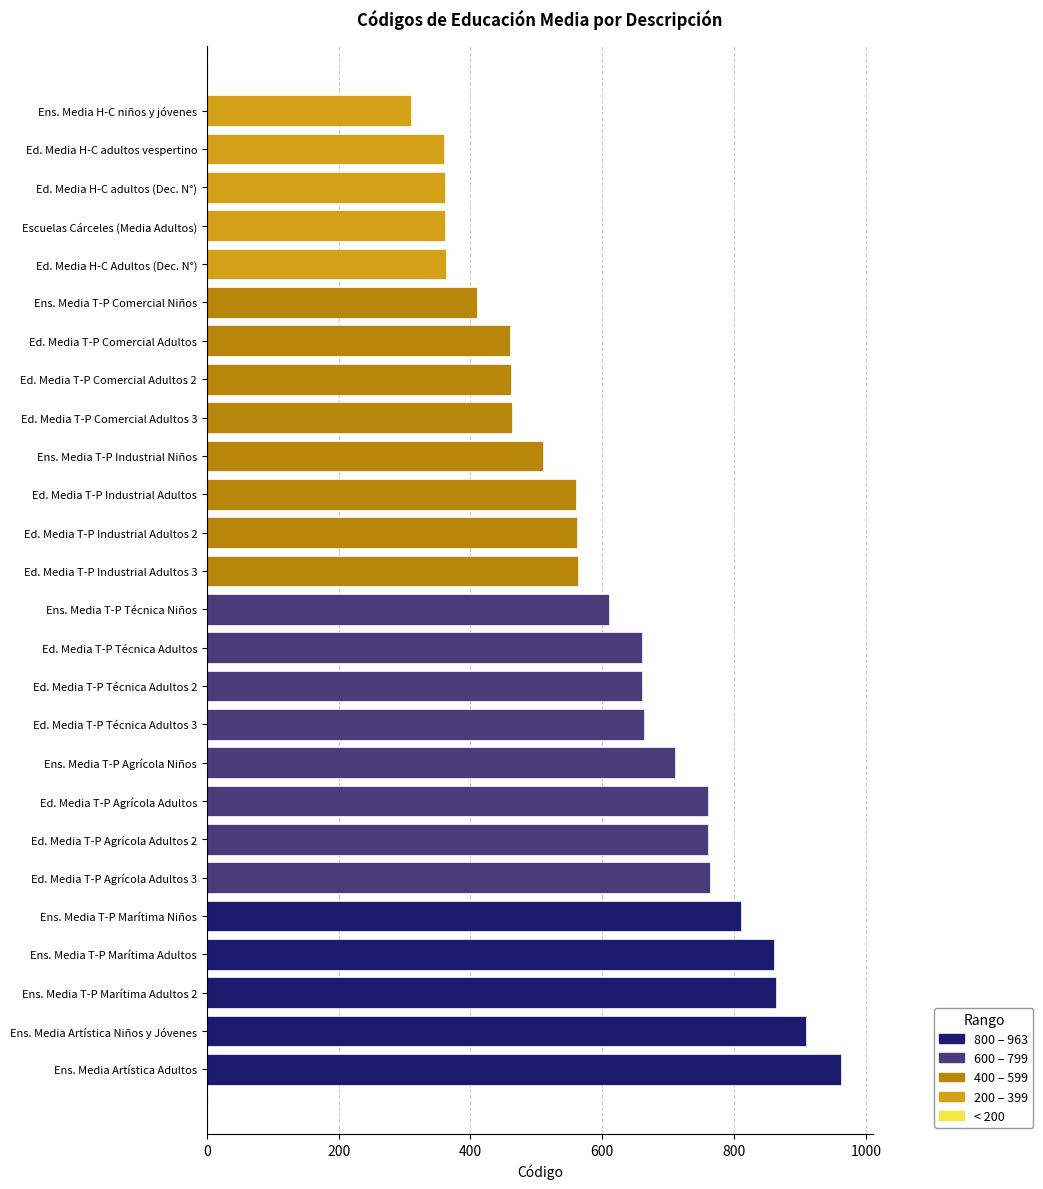

What is the difference between the values at Ed. Media T-P Industrial Adultos 3 and Ed. Media T-P Agrícola Adultos 2?

198